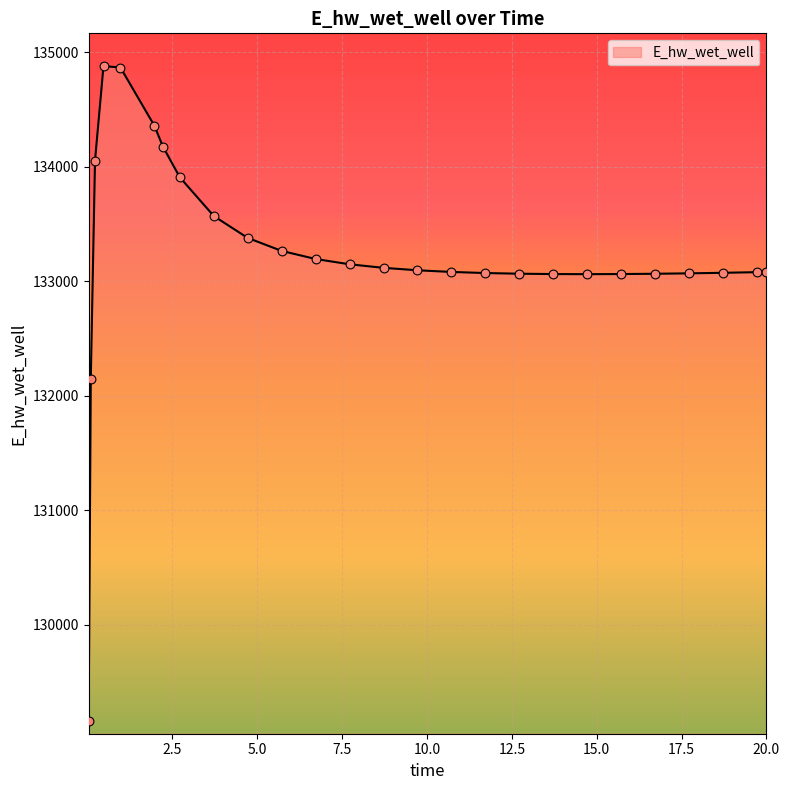

What is the difference between the maximum and minimum values?

5716.0